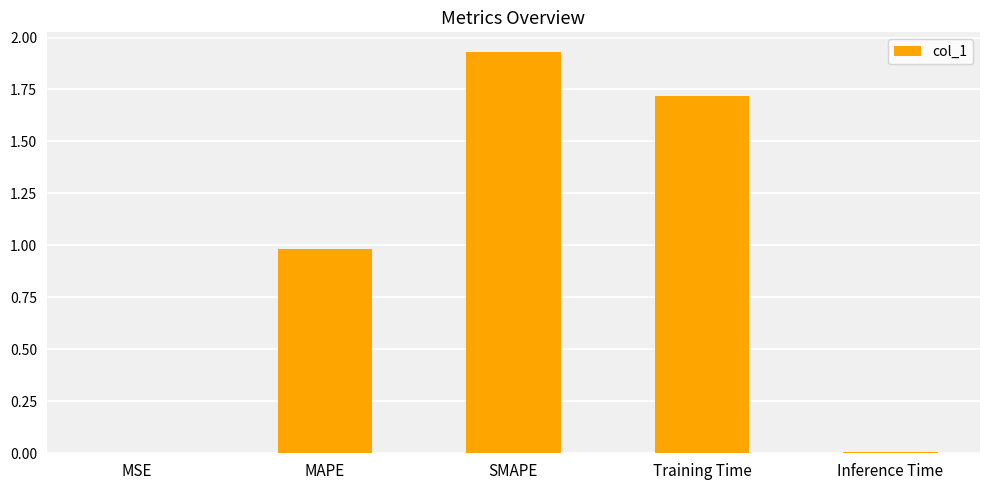

What is the sum of all values?

4.6